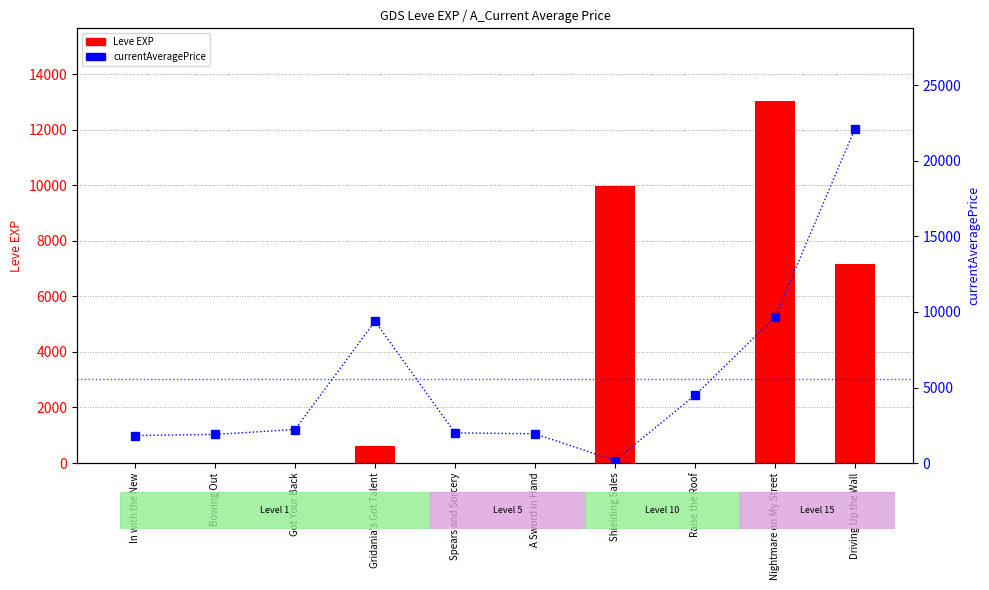

The Leve EXP series shows 7170 at Driving Up the Wall. True or false?

True